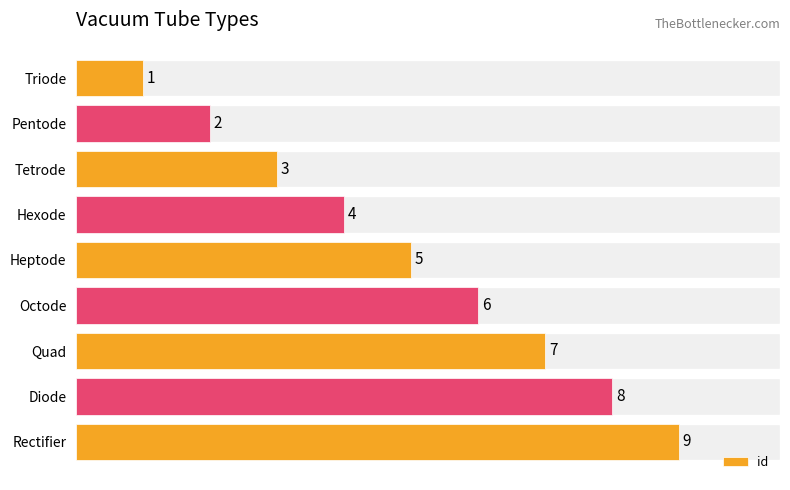

Between Octode and Rectifier, which is larger?

Rectifier